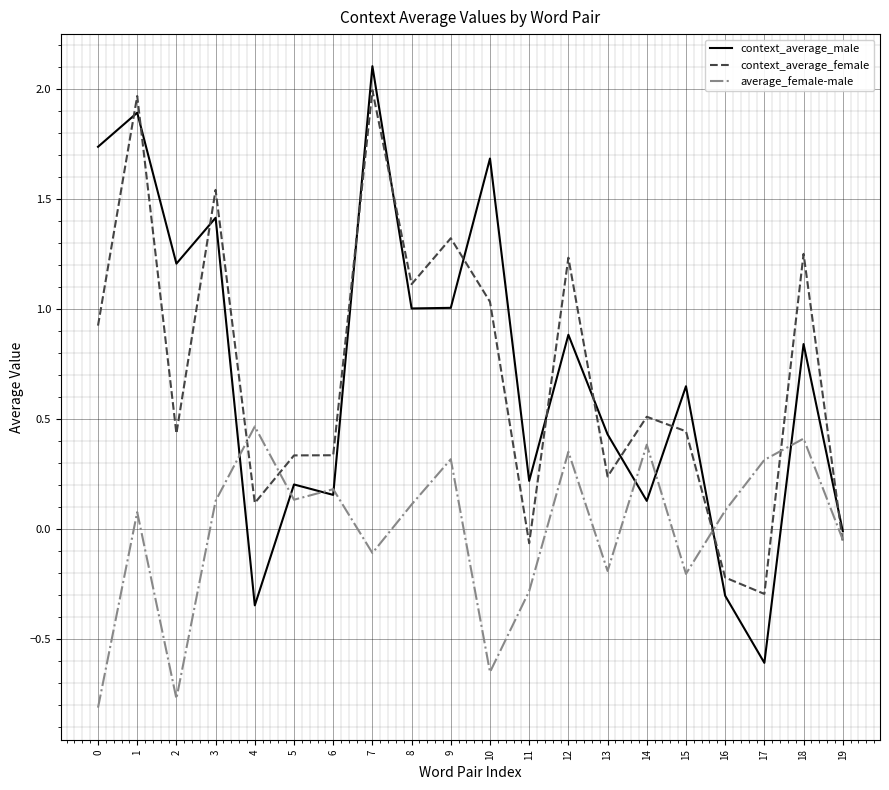

Which series changed the most between 0 and 17?

context_average_male